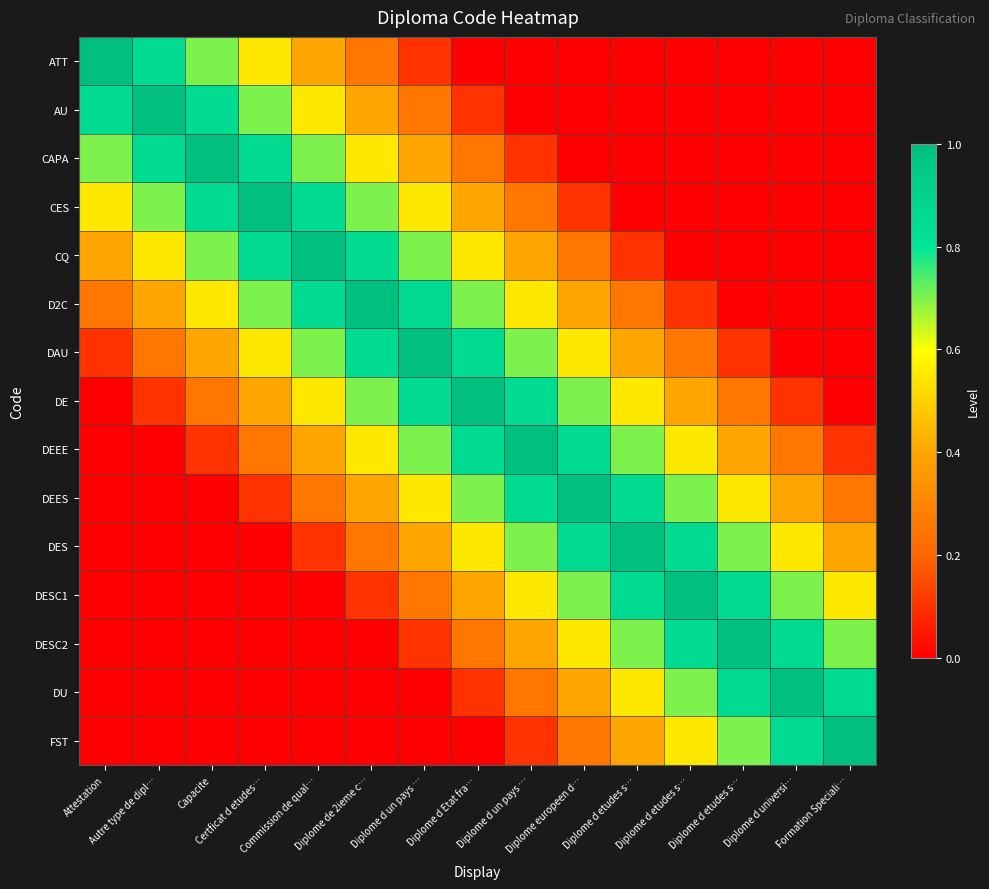

List the series in order of their peak value, highest first.

ATT, AU, CAPA, CES, CQ, D2C, DAU, DE, DEEE, DEES, DES, DESC1, DESC2, DU, FST